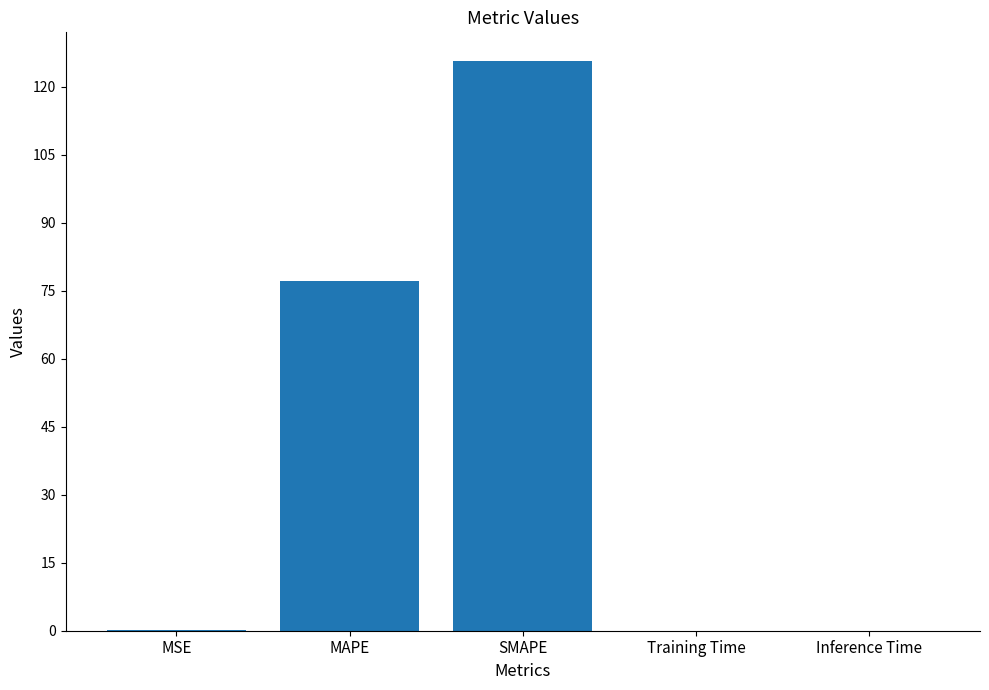

The chart shows a value of 125.8 at SMAPE. True or false?

True